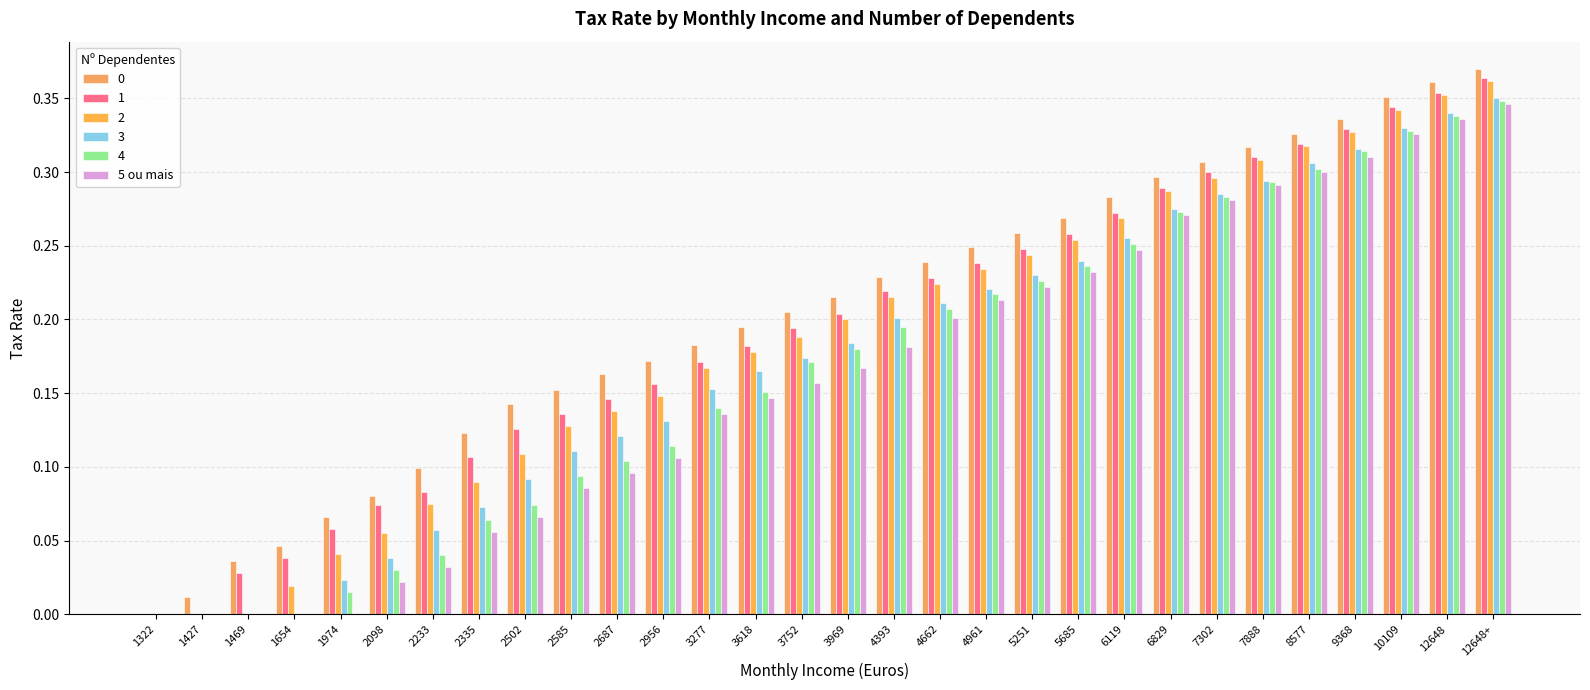

Are the bars horizontal?

No